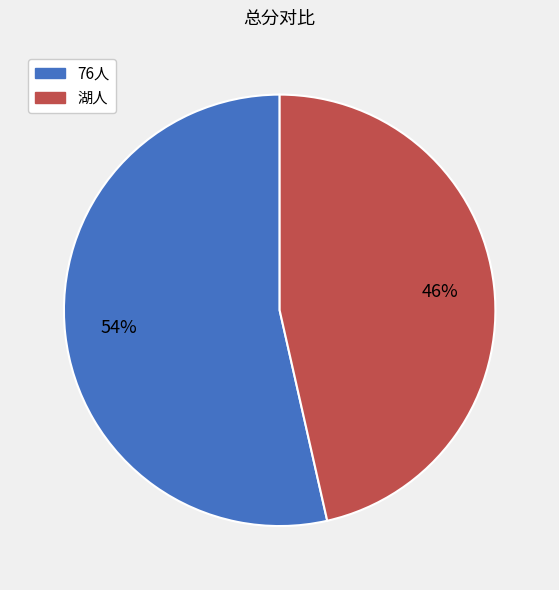

Combined, do 76人 and 湖人 account for over 50%?

Yes